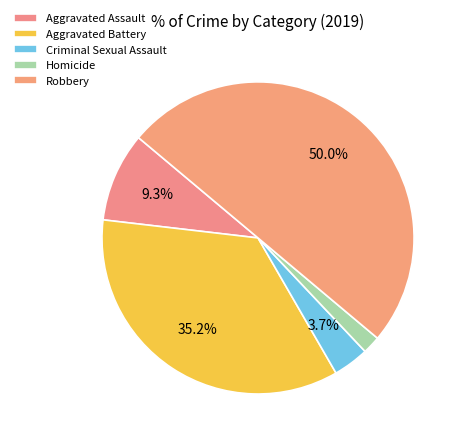

Which category has the biggest portion of the pie?

Robbery